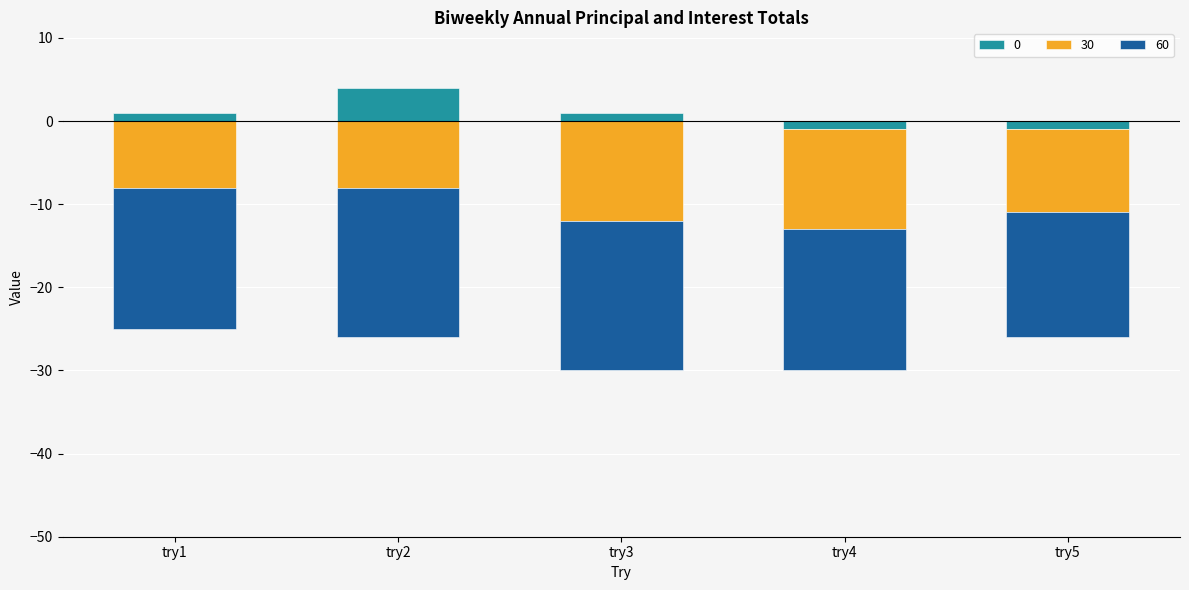

Read the value at try4.

-1